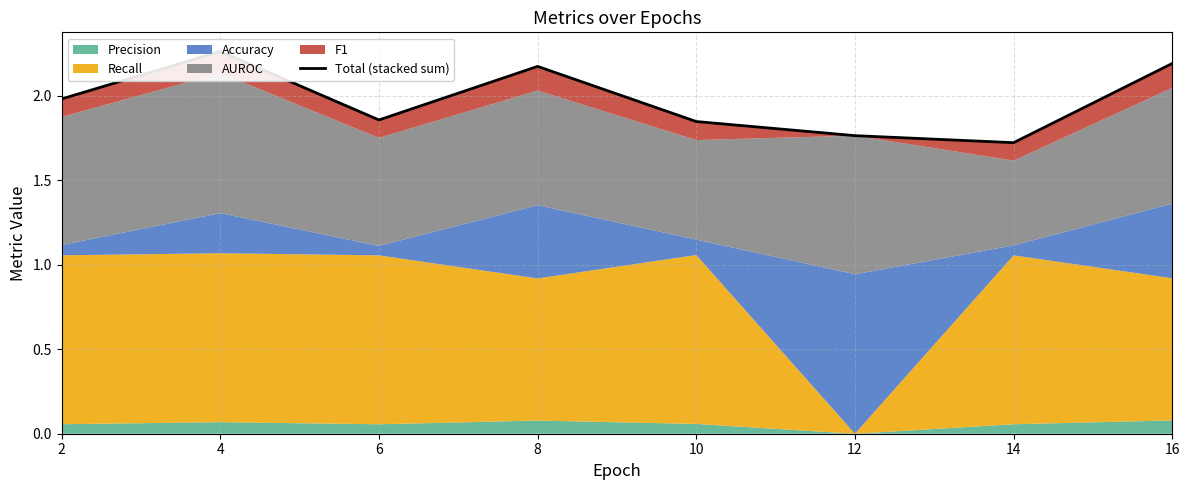

Reading left to right, list all the values displayed in this chart.

2=2.0	4=2.3	6=1.9	8=2.2	10=1.8	12=1.8	14=1.7	16=2.2